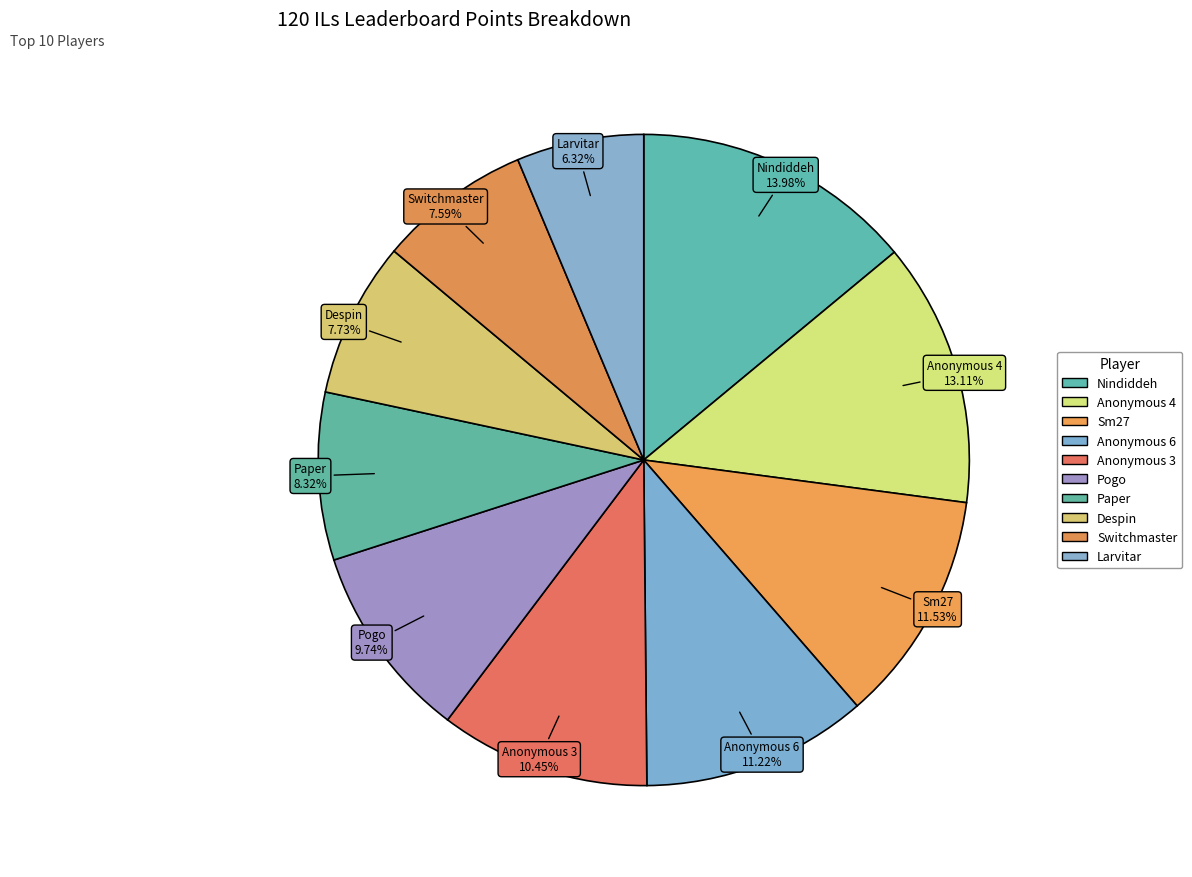

What portion of the pie excludes Anonymous 3?

89.6%